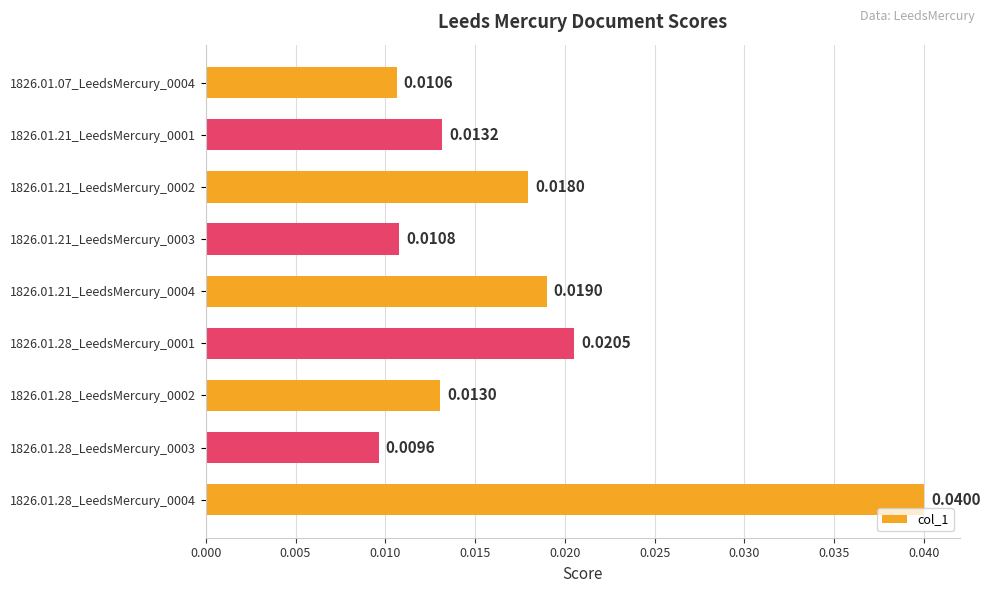

Rank the categories by value from highest to lowest.

1826.01.28_LeedsMercury_0004, 1826.01.28_LeedsMercury_0001, 1826.01.21_LeedsMercury_0004, 1826.01.21_LeedsMercury_0002, 1826.01.21_LeedsMercury_0001, 1826.01.28_LeedsMercury_0002, 1826.01.21_LeedsMercury_0003, 1826.01.07_LeedsMercury_0004, 1826.01.28_LeedsMercury_0003